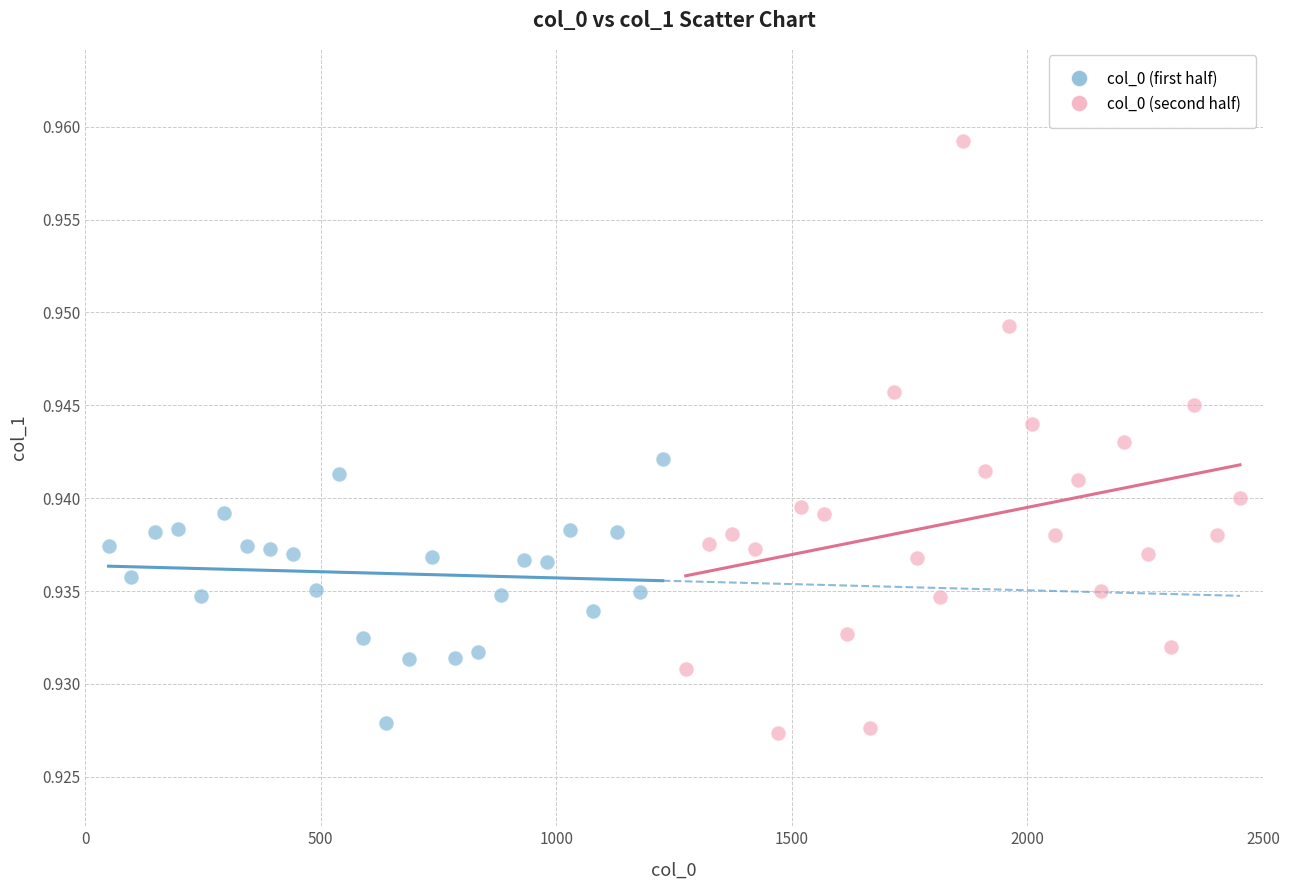

What are all the series names shown in the legend?

col_0 (first half), col_0 (second half)